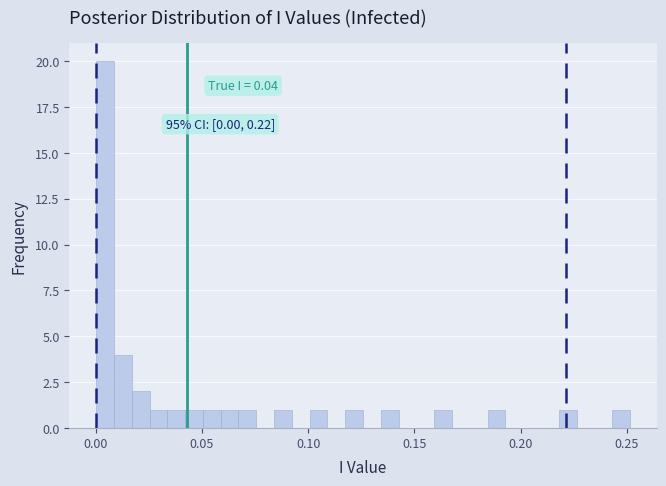

Around what value on the x-axis is the tallest bar? Give the approximate position of its centre, as read against the axis.

0.005